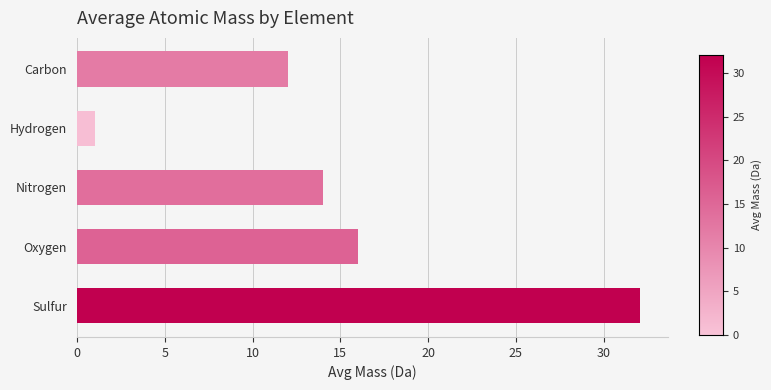

True or false: the data shows 6.9 at Nitrogen.

False